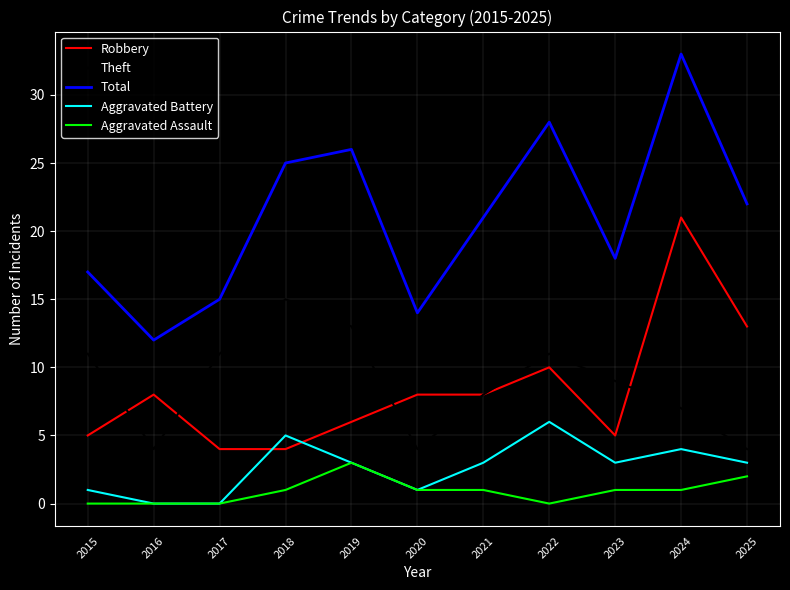

True or false: Total and Robbery intersect in this chart.

False